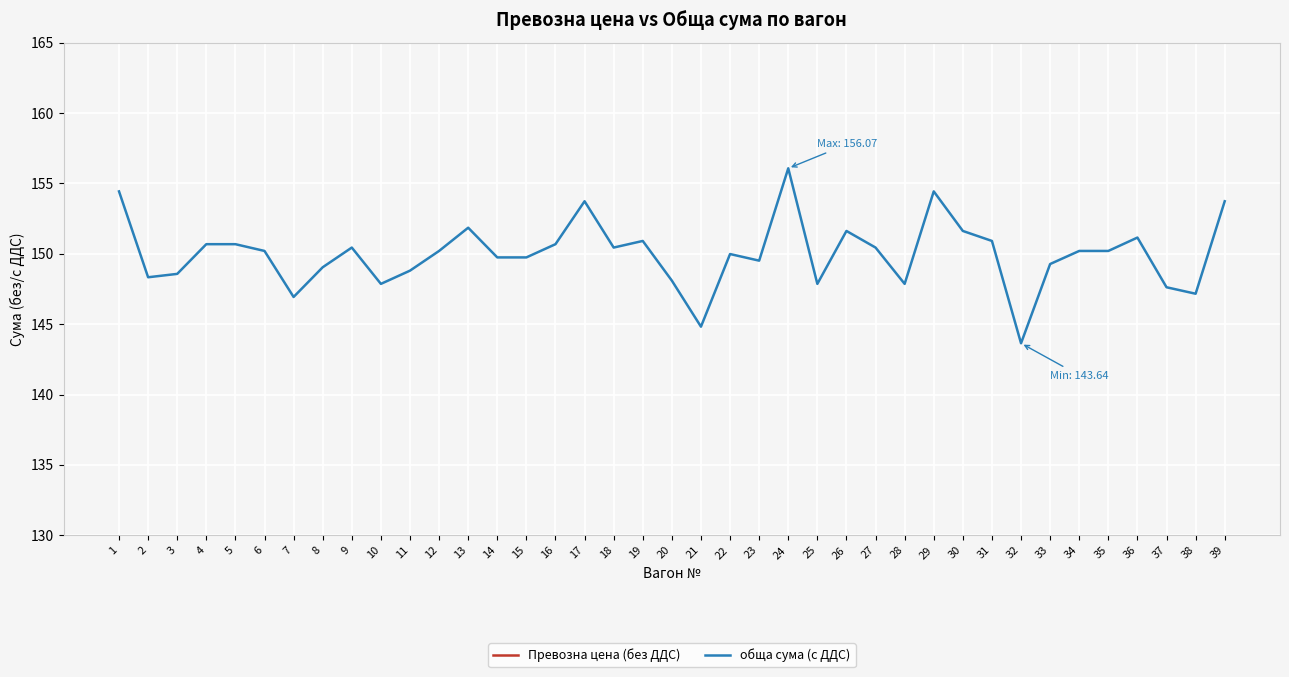

Reading left to right, extract all data points from this chart.

Превозна цена (без ДДС): 1=108.3	2=107.2	3=107.4	4=109.1	5=109.1	6=108.7	7=106.0	8=107.8	9=108.9	10=106.8	11=107.6	12=108.7	13=110.1	14=108.3	15=108.3	16=109.1	17=107.8	18=108.9	19=109.3	20=107.0	21=104.2	22=108.5	23=108.2	24=109.7	25=106.8	26=109.9	27=108.9	28=106.8	29=108.3	30=109.9	31=109.3	32=103.3	33=108.0	34=108.7	35=108.7	36=109.5	37=106.6	38=106.2	39=107.8
обща сума (с ДДС): 1=154.4	2=148.3	3=148.6	4=150.7	5=150.7	6=150.2	7=146.9	8=149.0	9=150.4	10=147.9	11=148.8	12=150.2	13=151.8	14=149.7	15=149.7	16=150.7	17=153.7	18=150.4	19=150.9	20=148.1	21=144.8	22=150.0	23=149.5	24=156.1	25=147.9	26=151.6	27=150.4	28=147.9	29=154.4	30=151.6	31=150.9	32=143.6	33=149.3	34=150.2	35=150.2	36=151.2	37=147.6	38=147.2	39=153.7